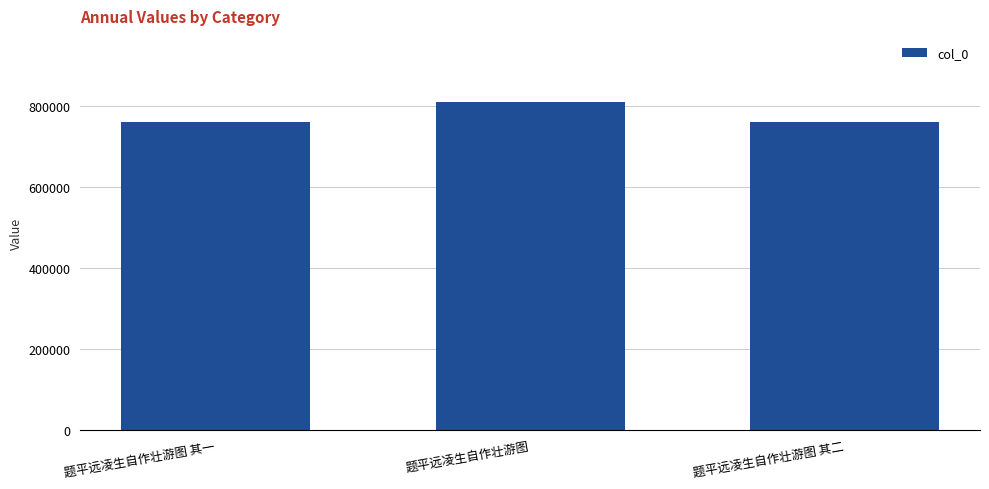

Which has a higher value, 题平远凌生自作壮游图 其二 or 题平远凌生自作壮游图?

题平远凌生自作壮游图